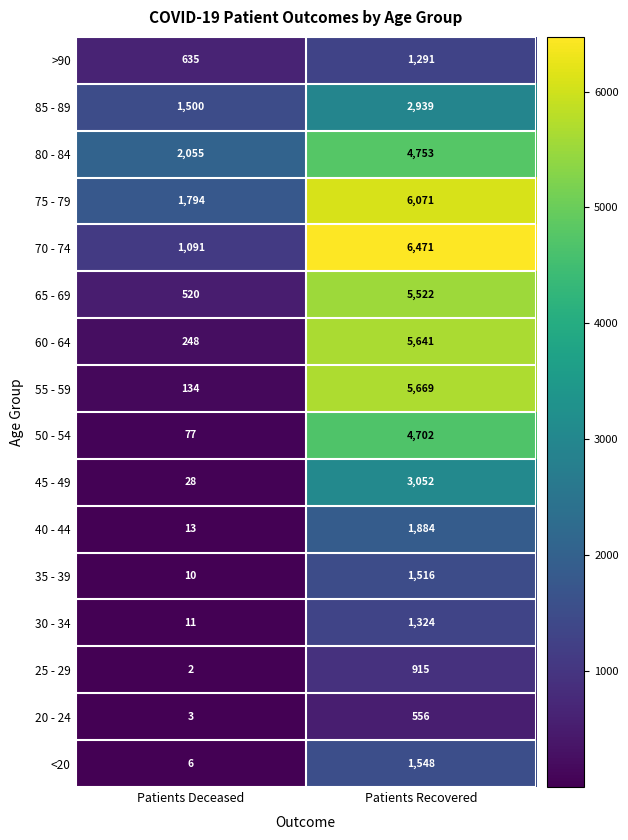

Between Patients Deceased and Patients Recovered, which series saw the biggest shift?

55 - 59